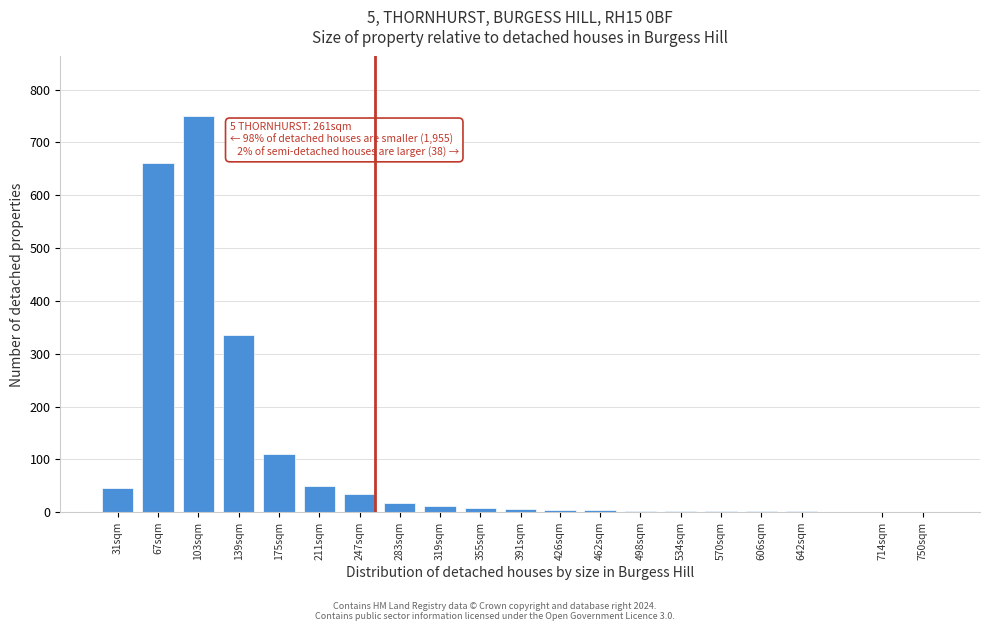

Where is the data nearest to the value 375?

139sqm